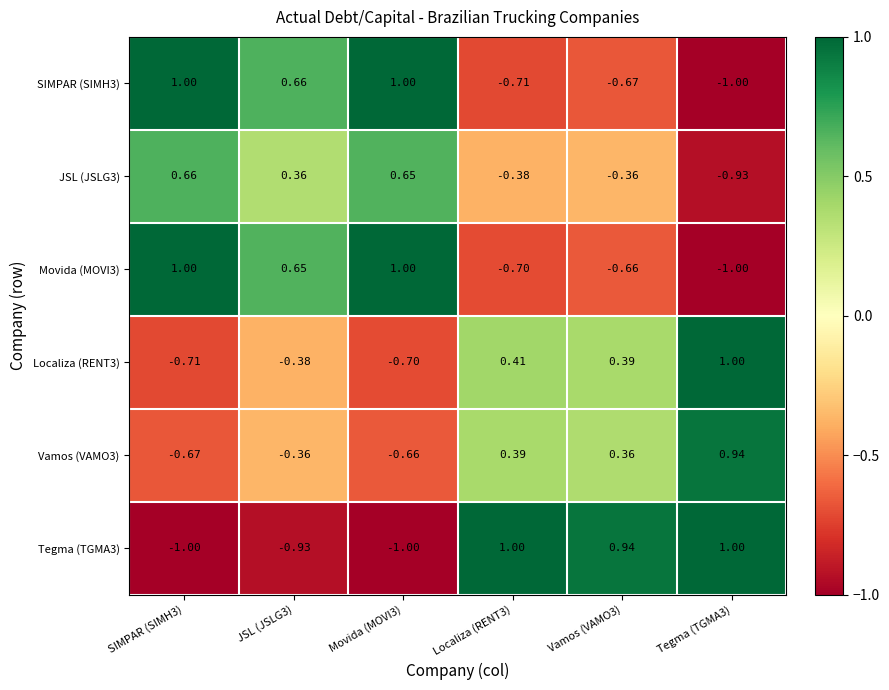

At how many categories does at least one series exceed 0?

6